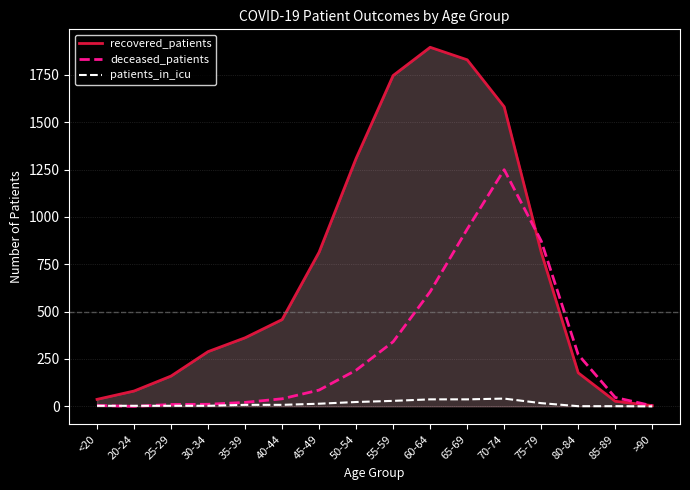

True or false: recovered_patients has more than 2 points higher than both neighbors.

False